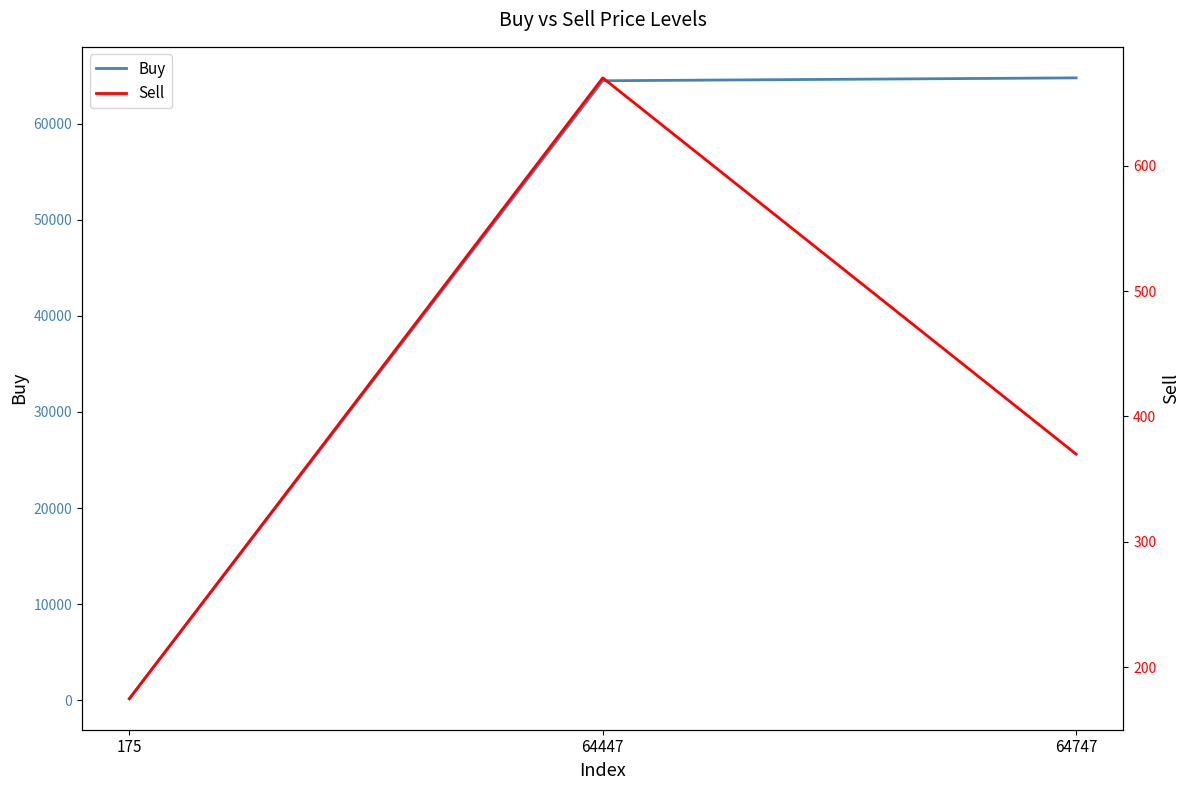

Which series changed the most between 64447 and 64747?

Buy